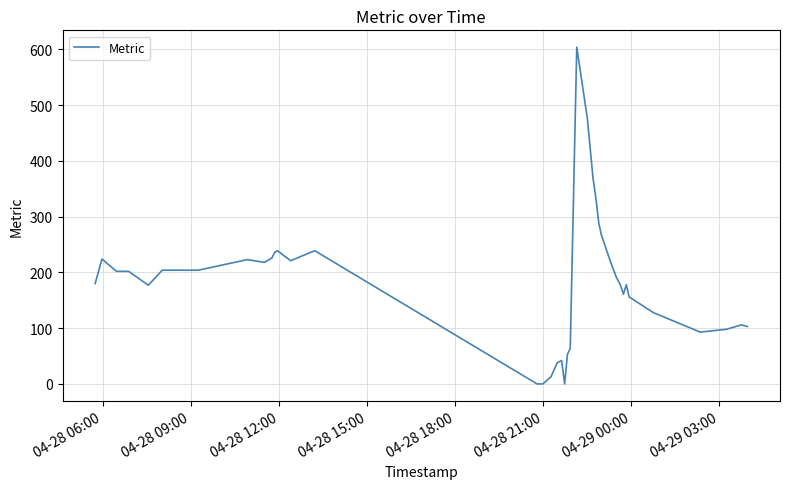

What is the maximum value shown in the chart?

604